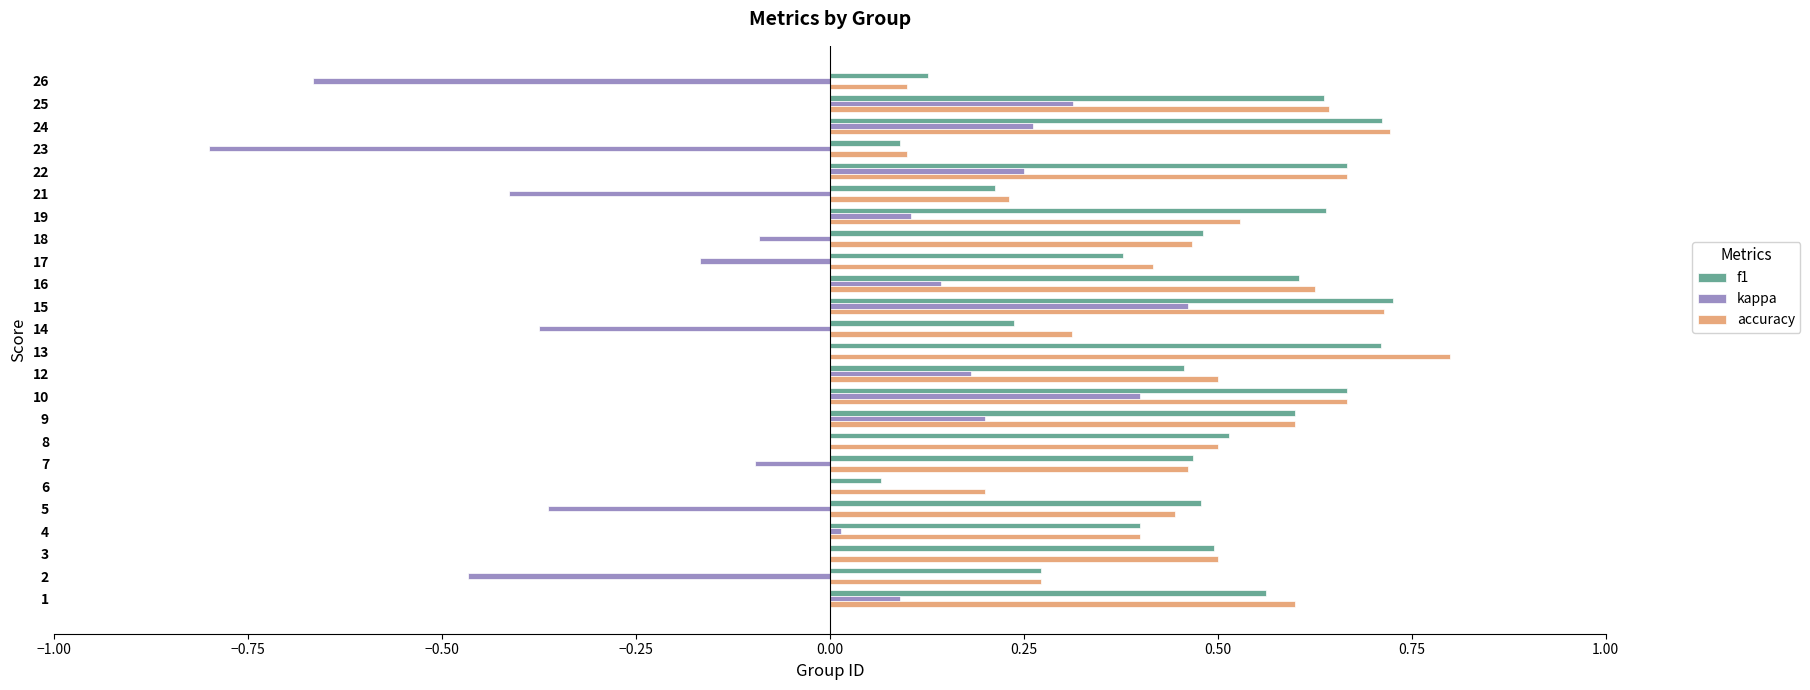

The value of kappa at 4 is 0.0. True or false?

True